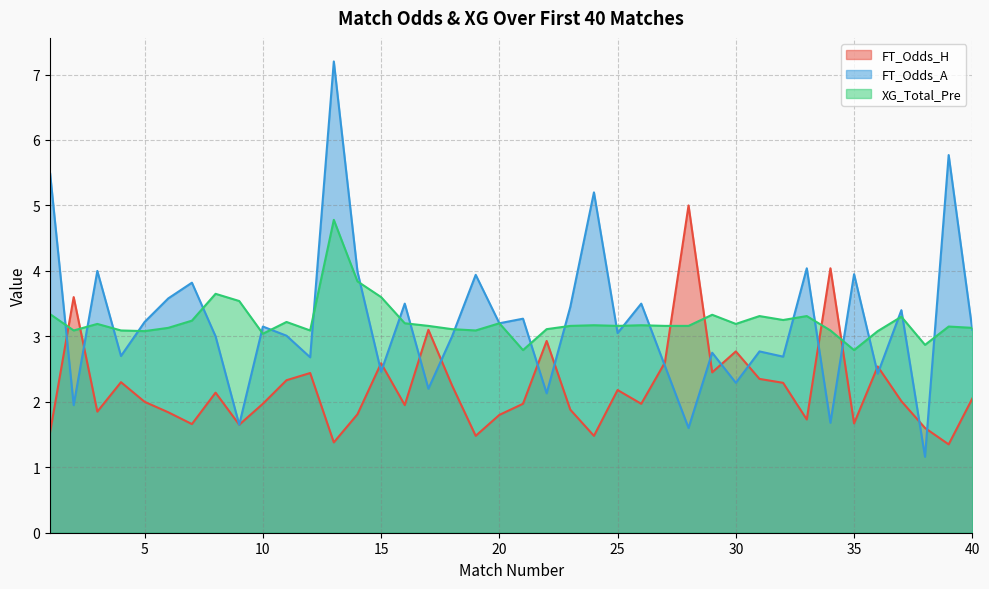

Where do FT_Odds_A and XG_Total_Pre first cross each other?

1 and 2